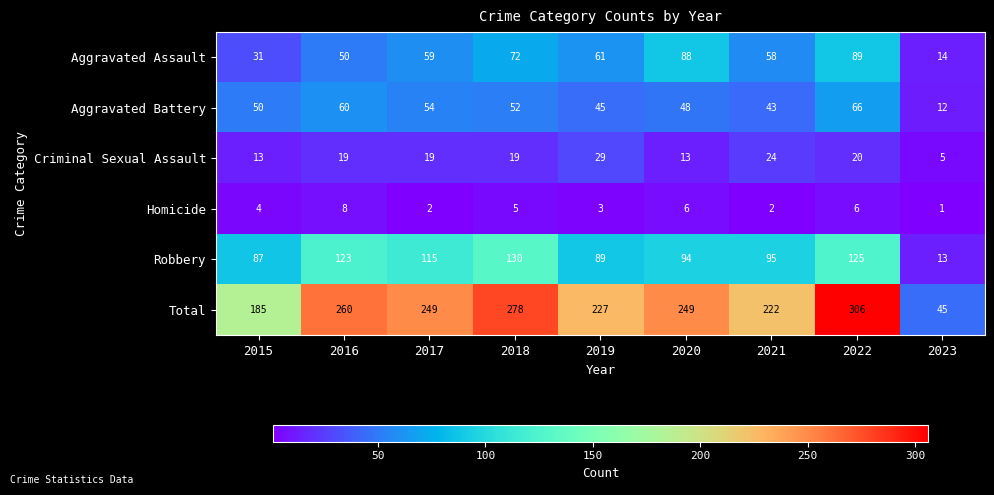

What is the difference between the highest and lowest values at 2022?

300